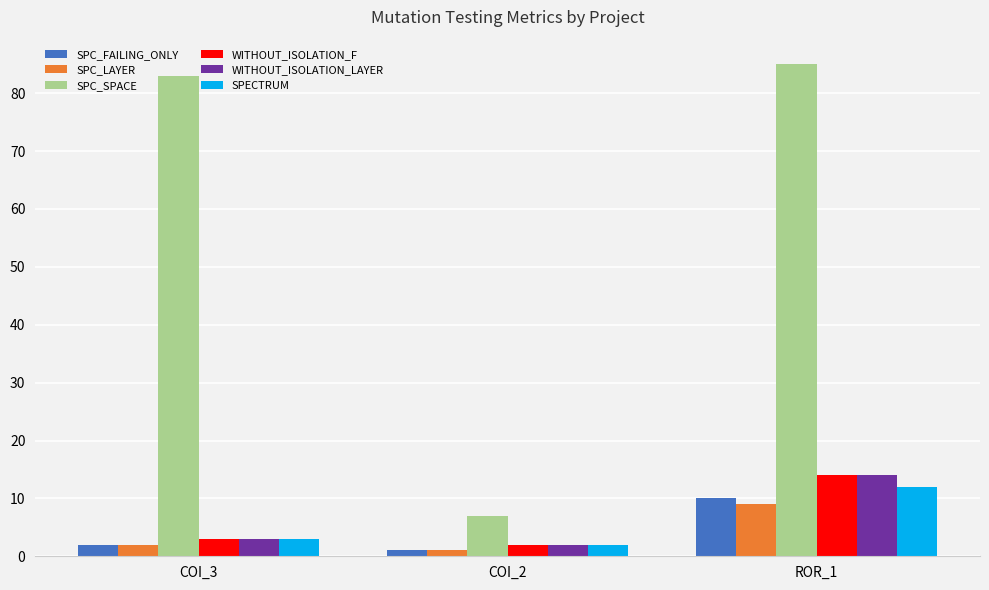

Which series has the widest spread of values?

SPC_SPACE